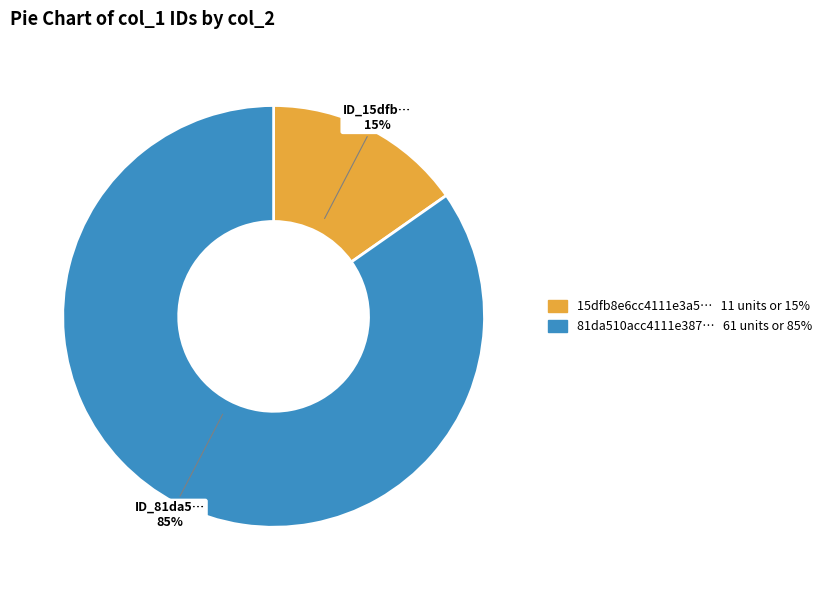

To the nearest percent, what is the average slice percentage?

50%